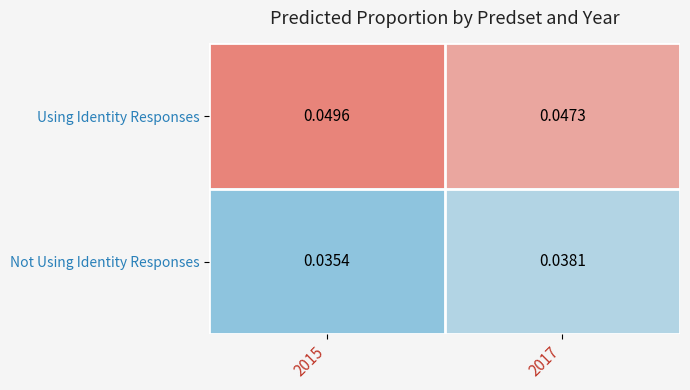

Is the value of Not Using Identity Responses at 2017 greater than the value of Using Identity Responses at 2015?

No